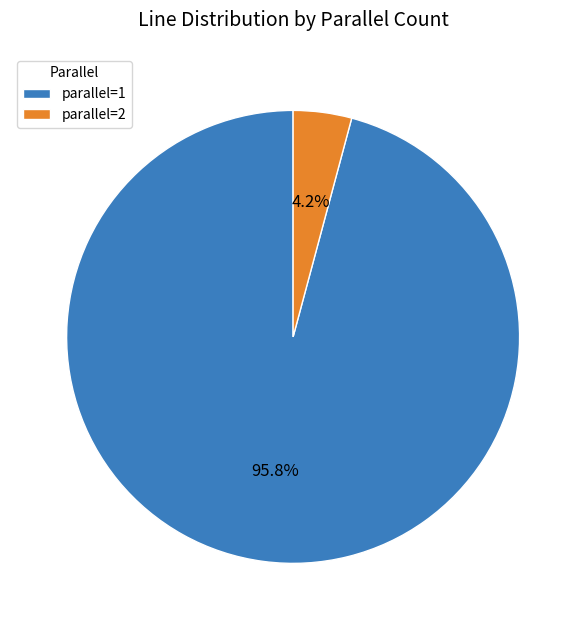

Which category has the smallest portion of the pie?

parallel=2